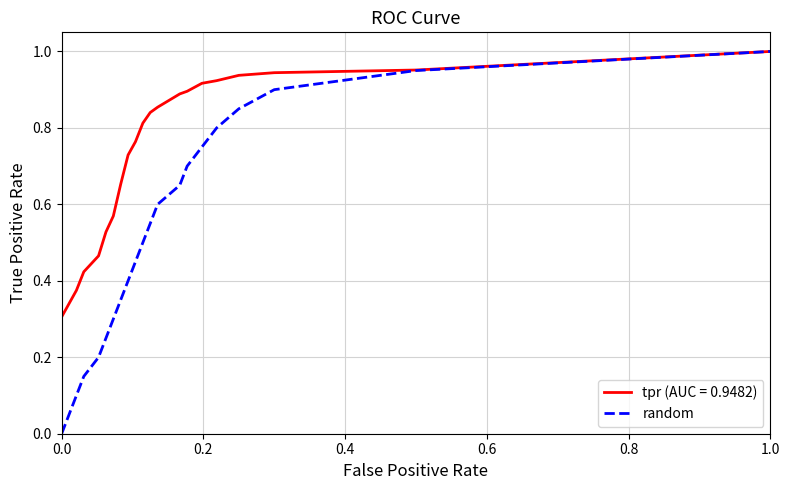

Which series has the largest range (max minus min)?

random